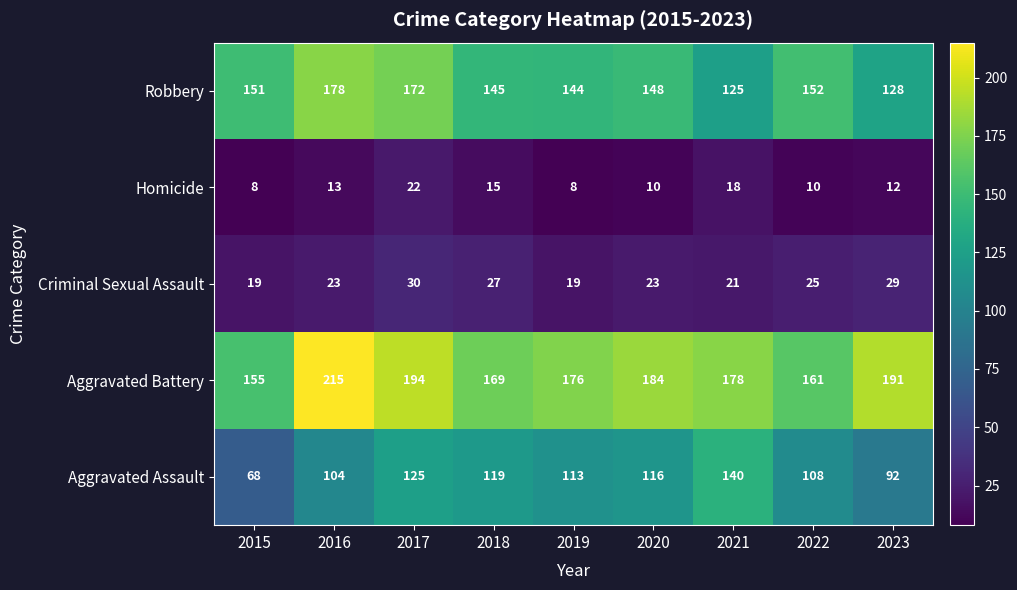

How many series are shown in this chart?

5